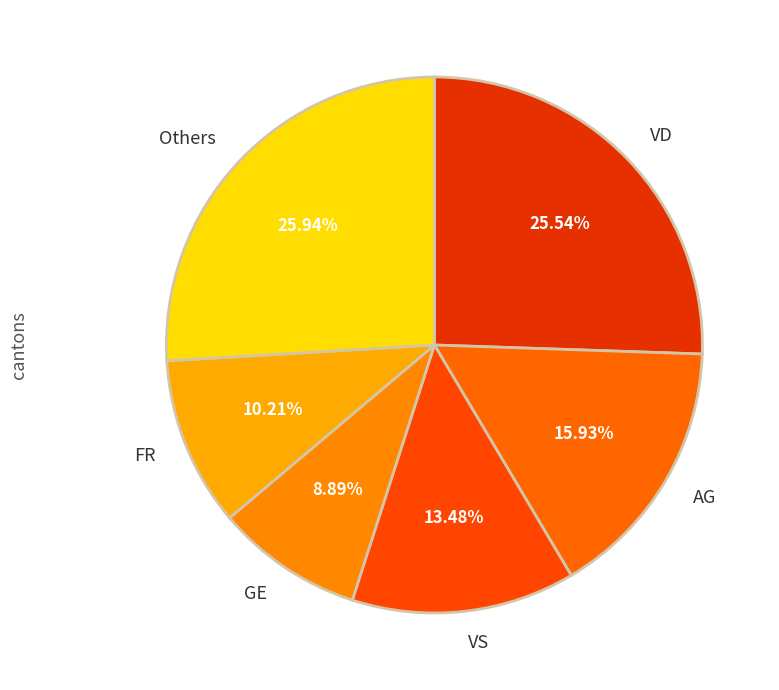

Which category has the smallest portion of the pie?

GE